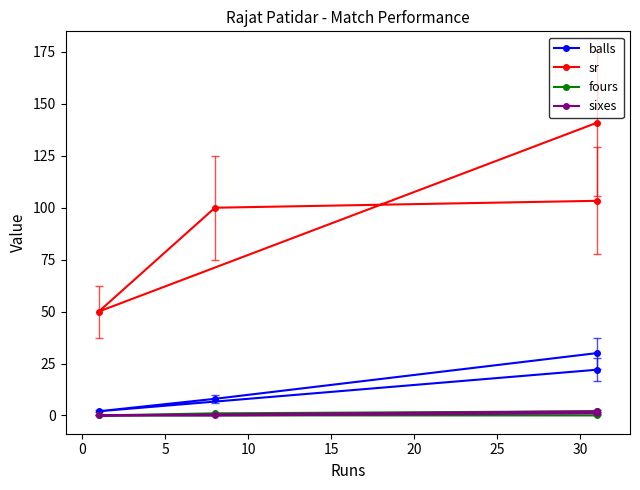

Reading right to left, what are all the values shown in this chart?

balls: 22.0	2.0	8.0	30.0
sr: 140.9	50.0	100.0	103.3
fours: 0.0	0.0	1.0	2.0
sixes: 2.0	0.0	0.0	1.0